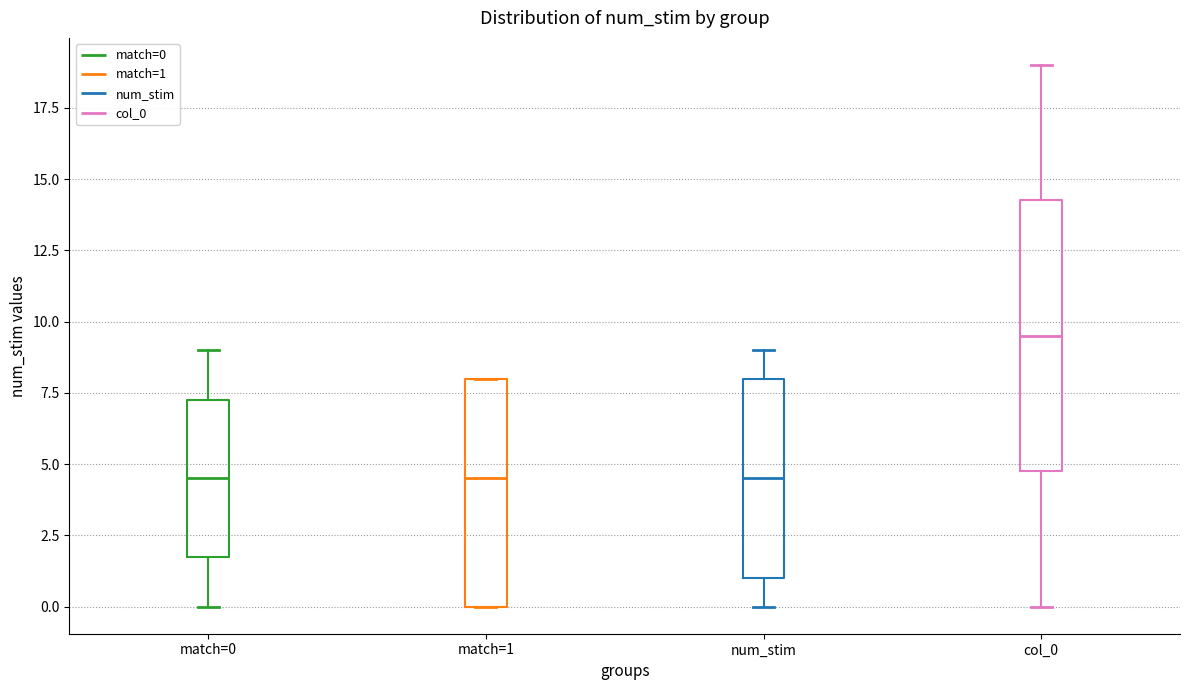

Comparing the boxes themselves (not the whiskers), which one is the tallest?

col_0